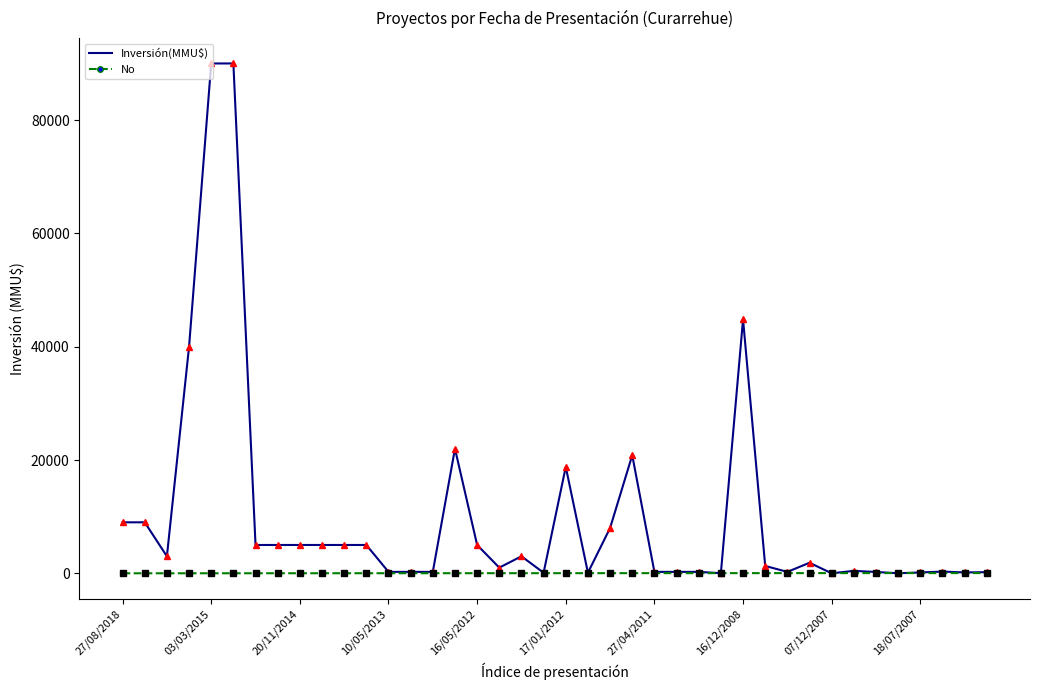

True or false: Inversión(MMU$) has more than 2 points higher than both neighbors.

True